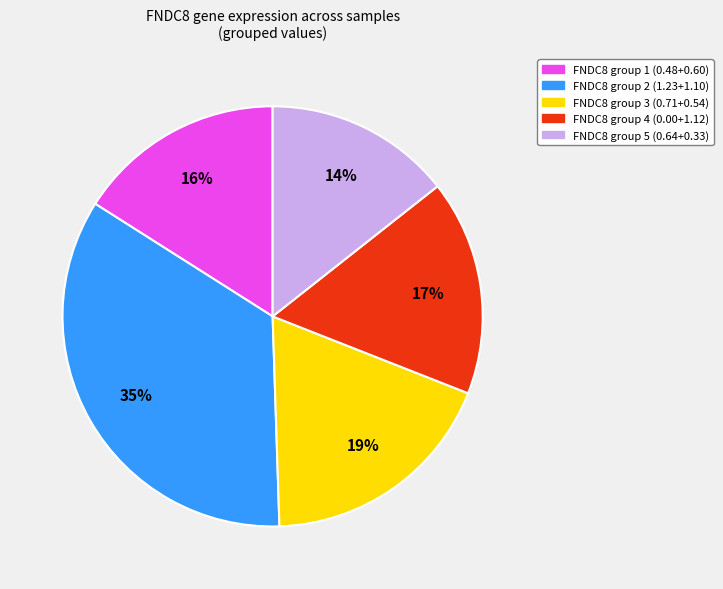

How many segments does this pie chart have?

5